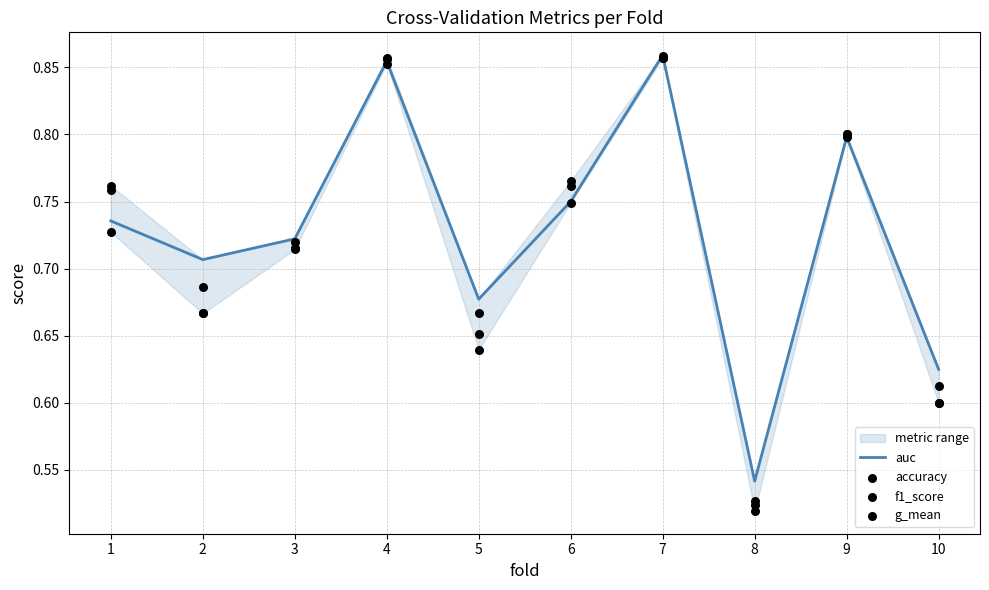

Is the value of f1_score at 2 greater than the value of auc at 3?

No